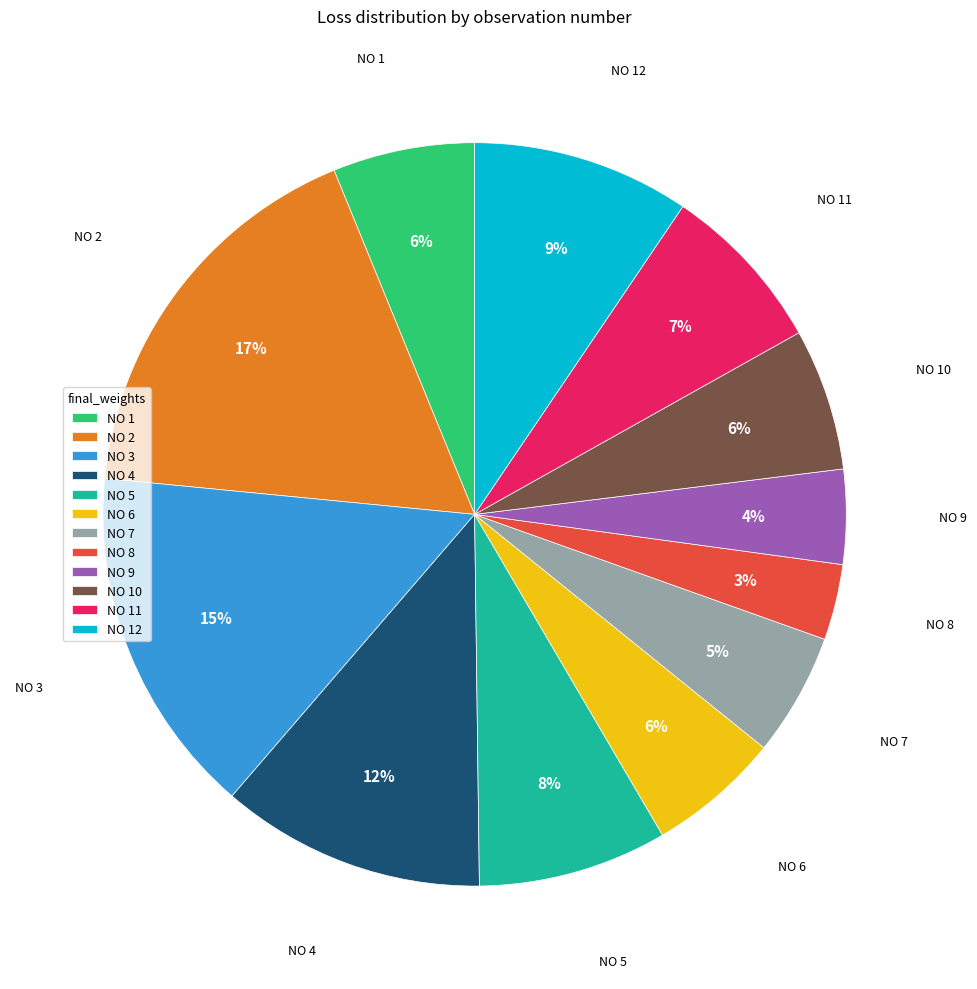

To the nearest percent, what is the difference between the largest and smallest slice percentages?

14%